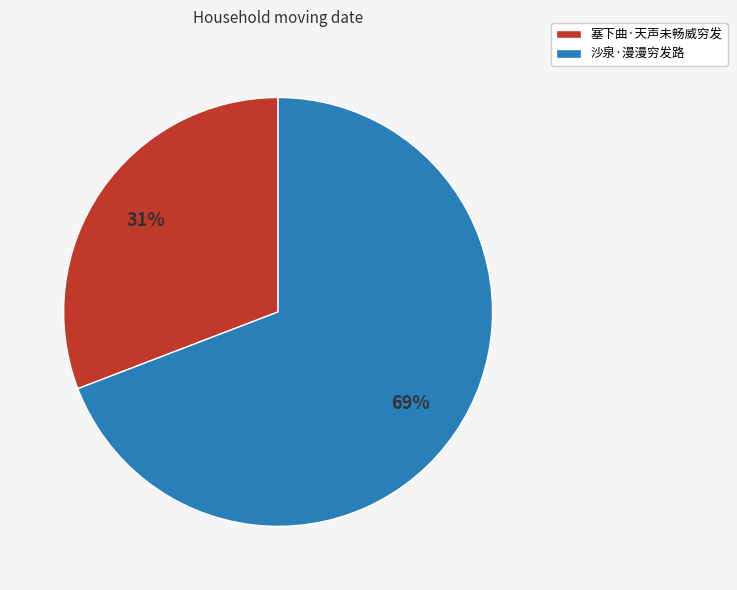

To the nearest percent, what percentage of the pie is 沙泉·漫漫穷发路?

69%